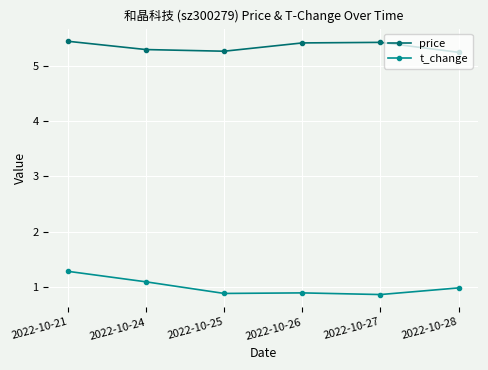

True or false: price has a value of 8.2 at 2022-10-28.

False